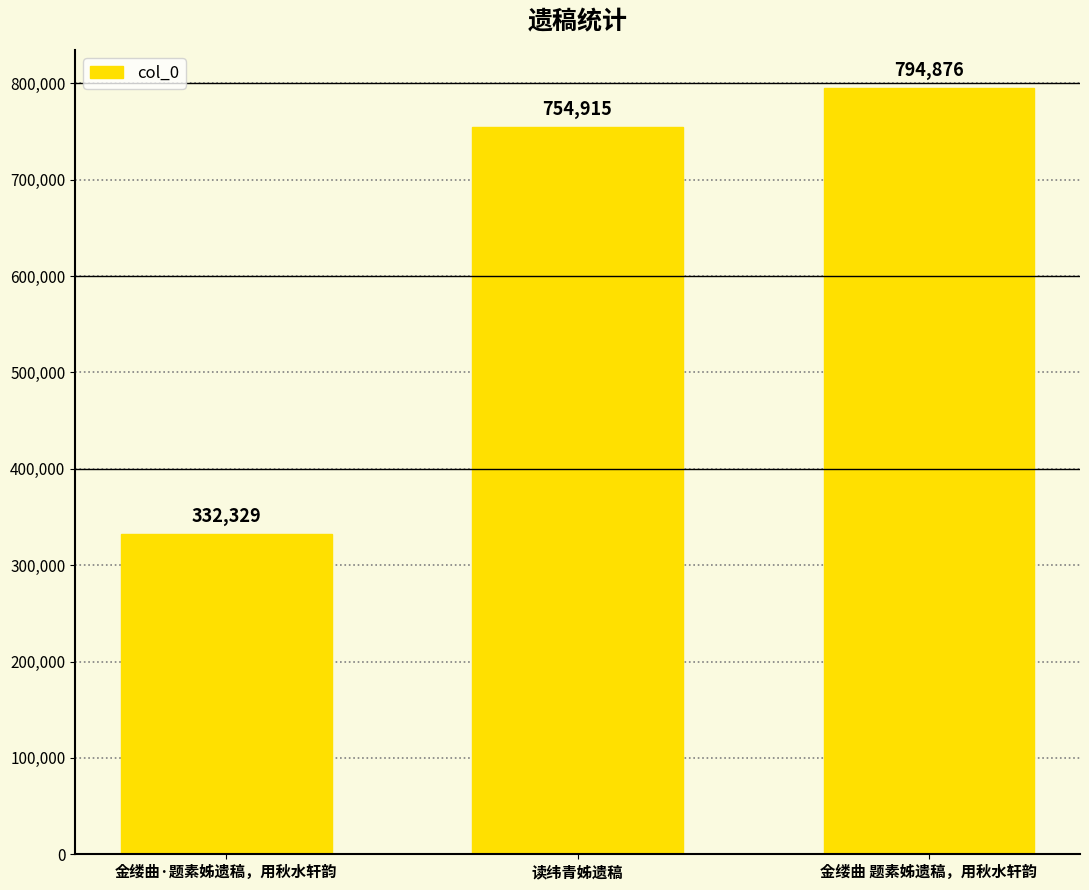

How many distinct data groups are displayed?

1